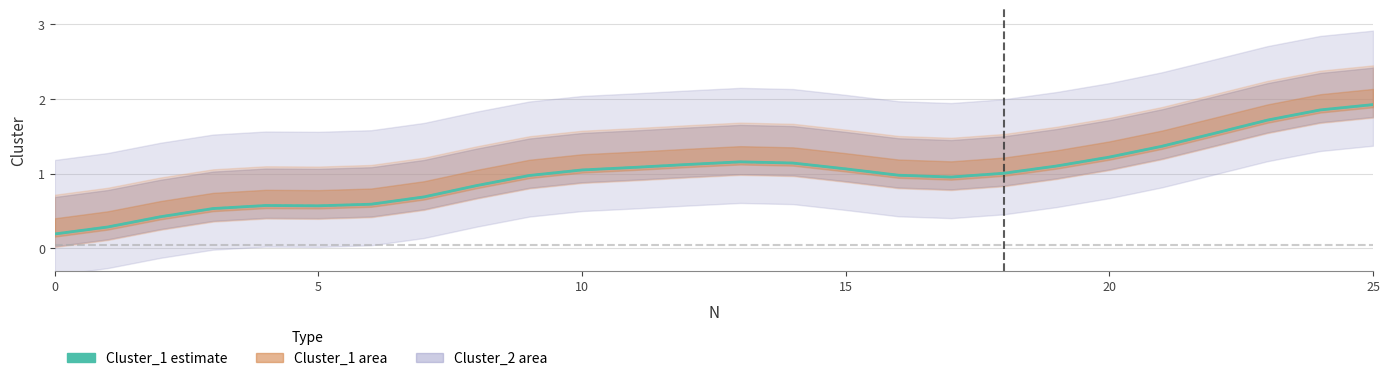

What is the difference between the values at 14 and 15?

0.1